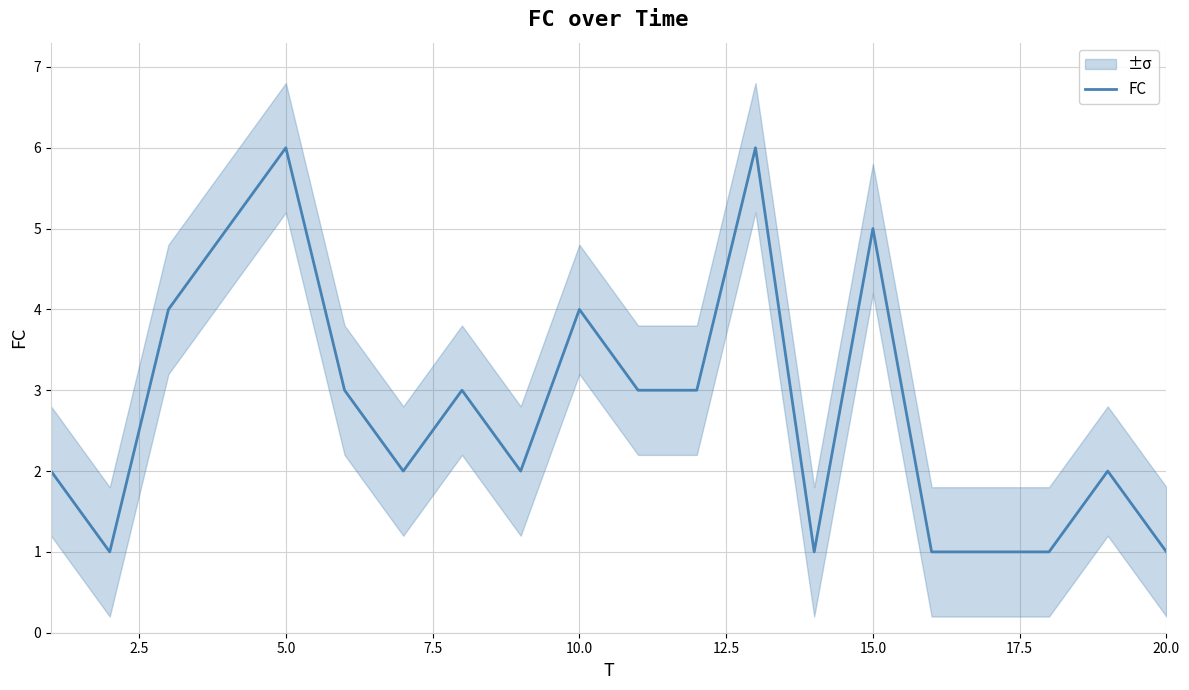

How many interior local valleys (lower than both neighbors) does the data have?

4